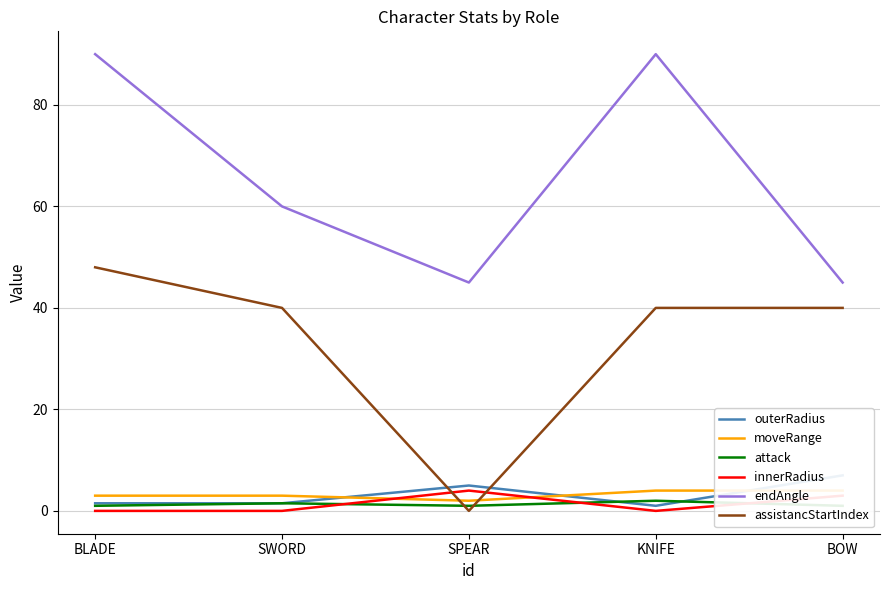

Which series has the largest total across all categories?

endAngle